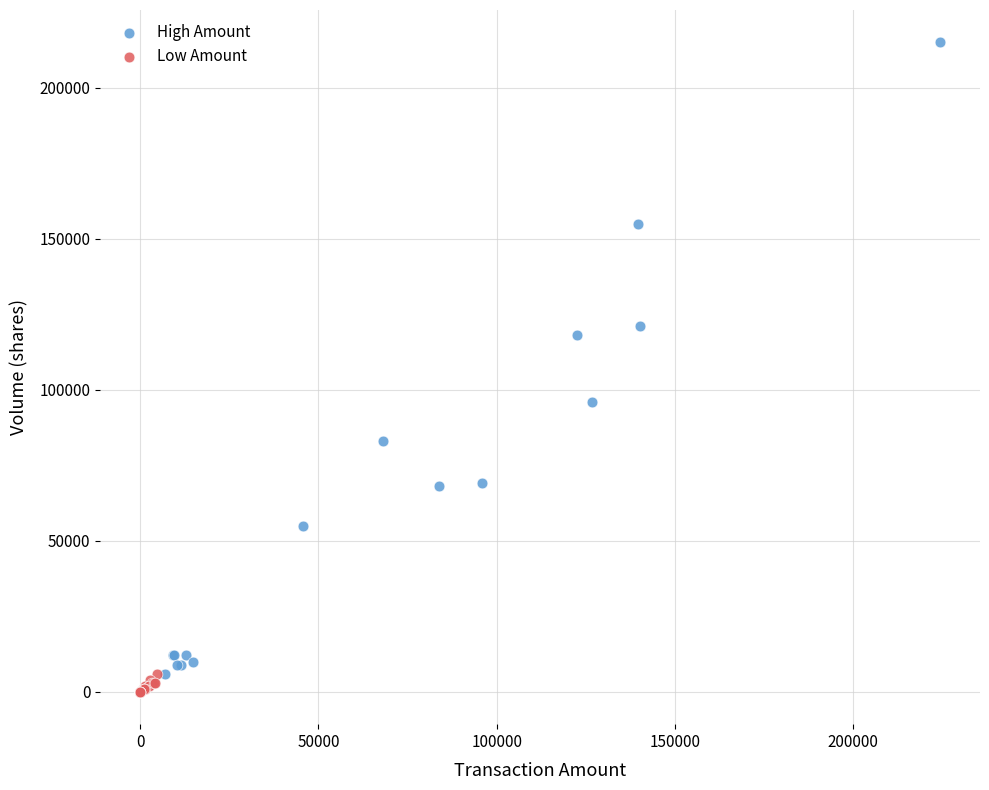

Which series has the widest spread of Y values?

High Amount